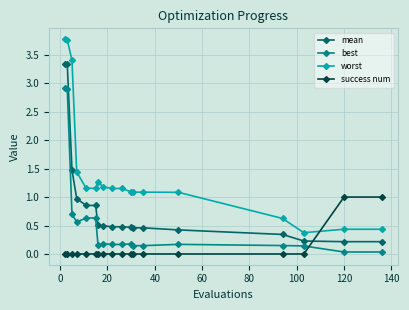

What is the value of the worst point at the 1st from the left?

3.8